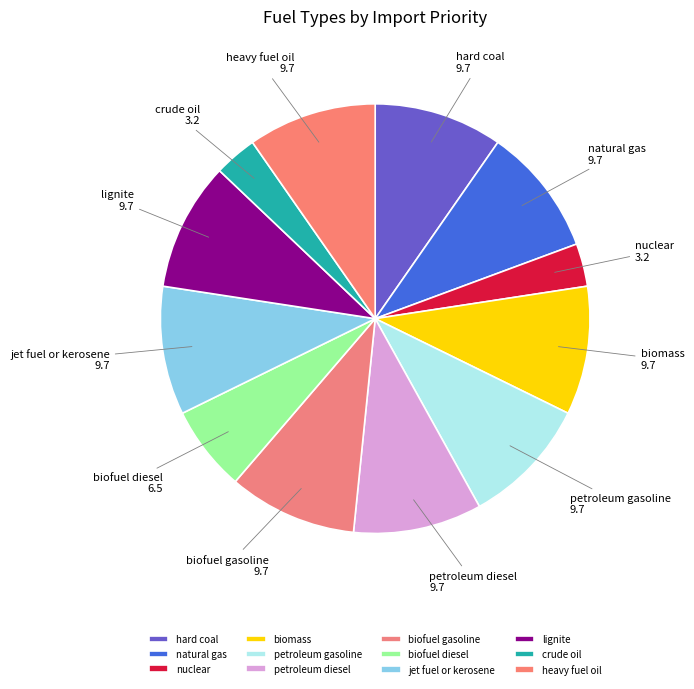

How many slices are in this pie chart?

12